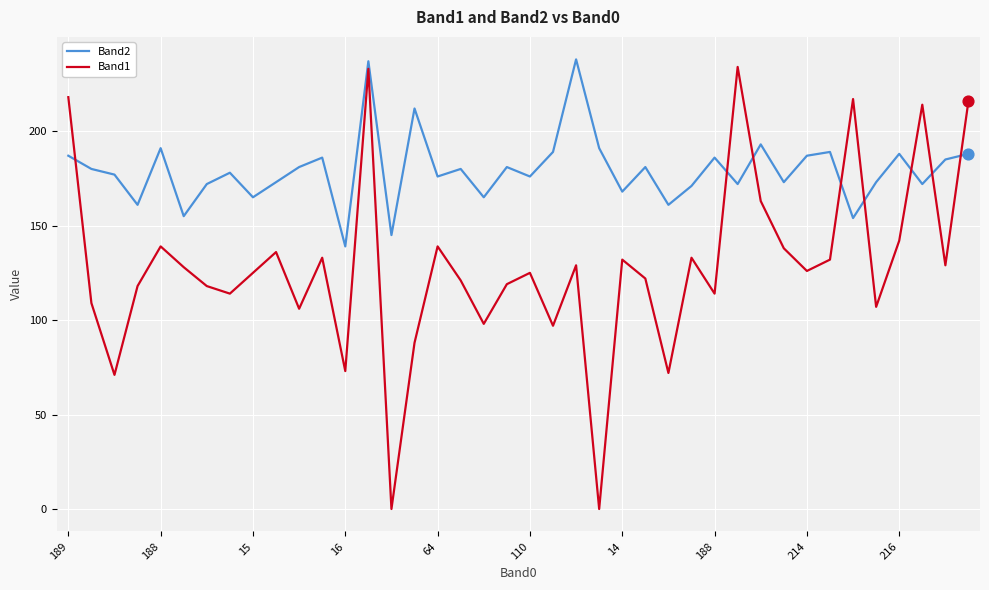

What are all the series names shown in the legend?

Band2, Band1